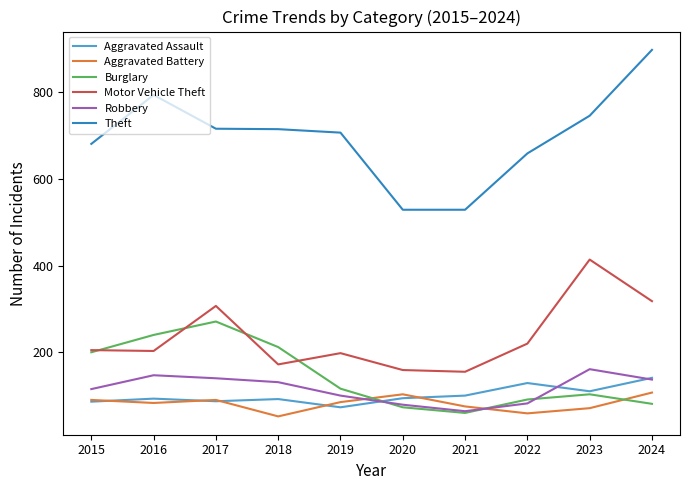

Where is the first local minimum for Robbery?

2021